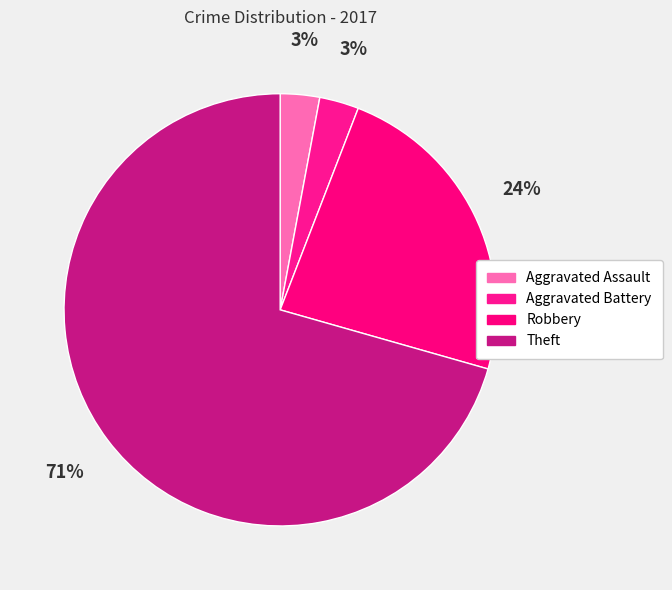

Is Robbery the majority of the pie?

No